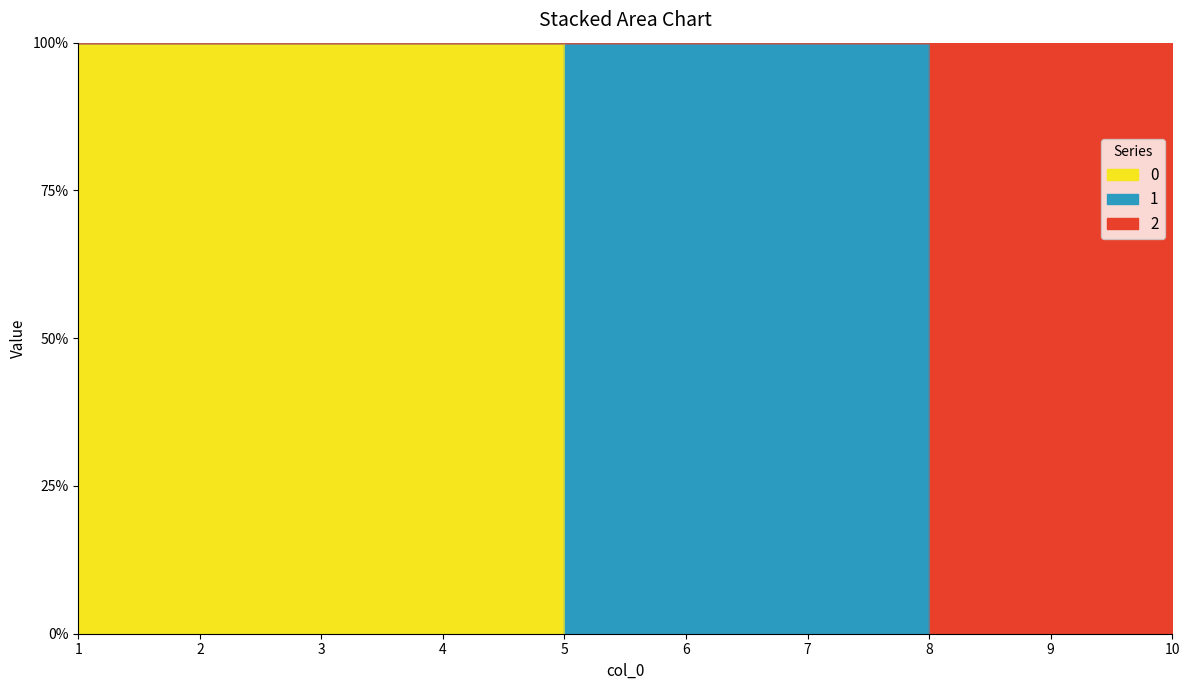

Between 6 and 9, which series saw the biggest shift?

col_2